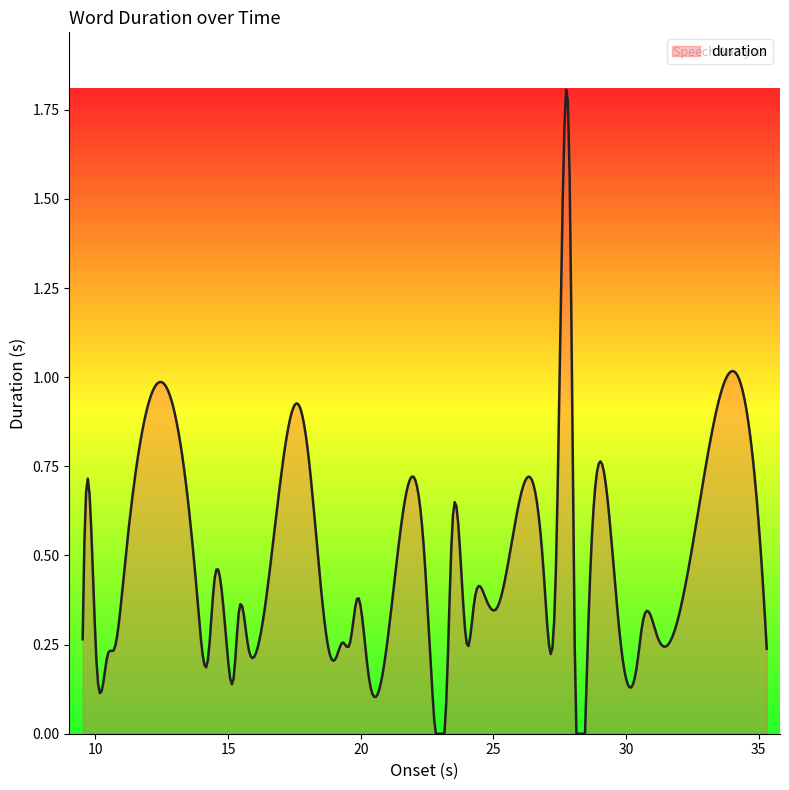

How many lines are shown in the chart?

1